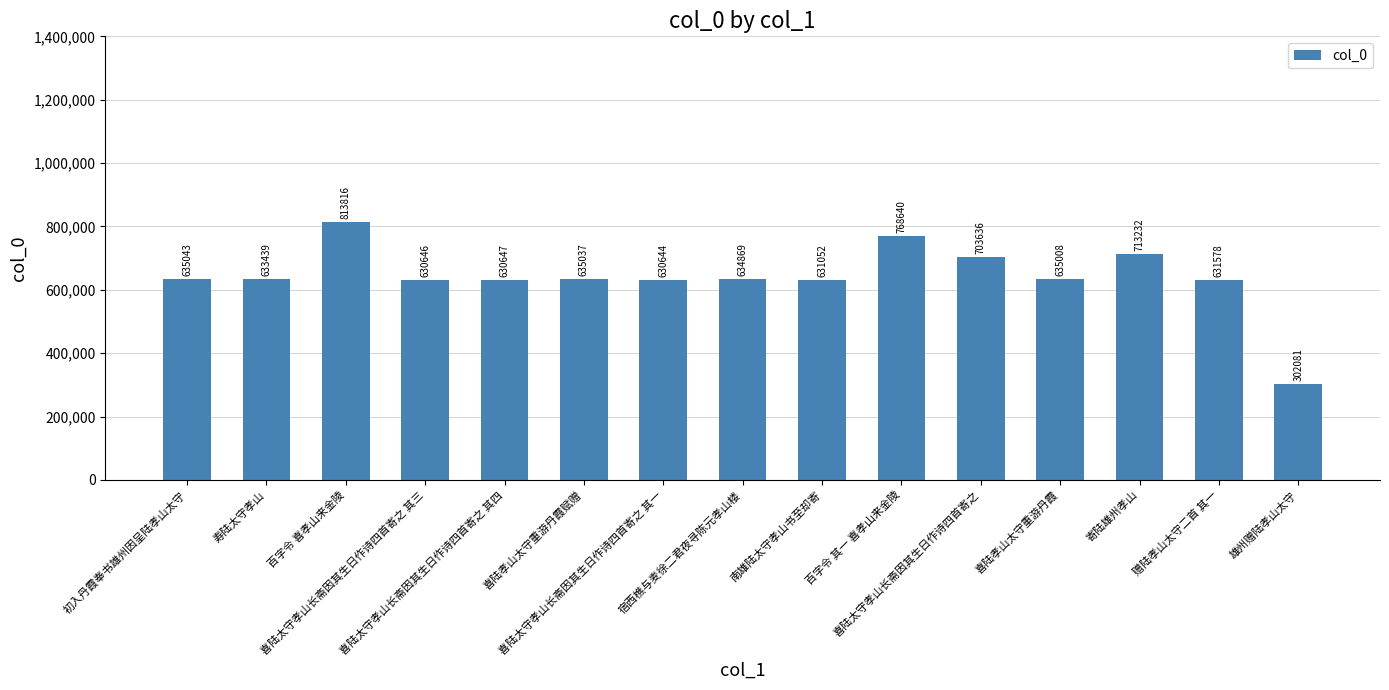

Reading left to right, what are all the values shown in this chart?

635043	633439	813816	630646	630647	635037	630644	634869	631052	768640	703636	635008	713232	631578	302081